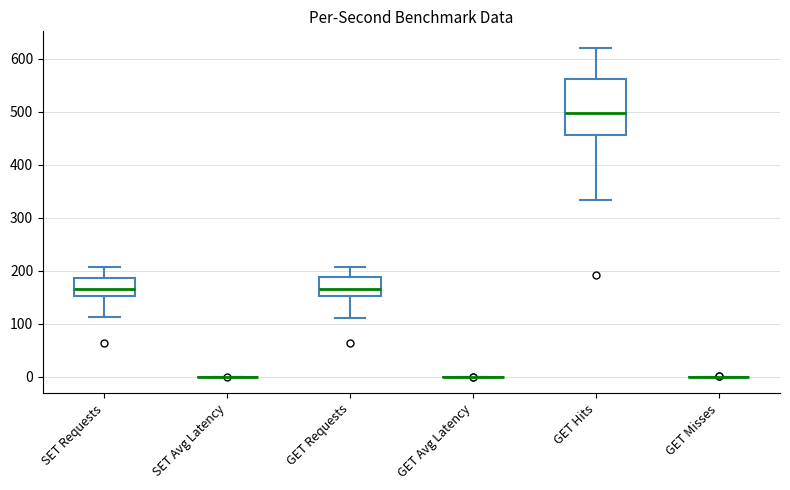

Reading left to right, read every box against the y-axis: the position of its median line, the range the box covers, and the ends of its whiskers. The values are not printed on the chart, so give them approximately, as read against the axis.

SET Requests: median 170, box 150 to 190, whiskers 110 to 210
SET Avg Latency: box collapsed to a line at 0, whiskers 0 to 0
GET Requests: median 170, box 150 to 190, whiskers 110 to 210
GET Avg Latency: box collapsed to a line at 0, whiskers 0 to 0
GET Hits: median 500, box 460 to 560, whiskers 330 to 620
GET Misses: box collapsed to a line at 0, whiskers 0 to 0